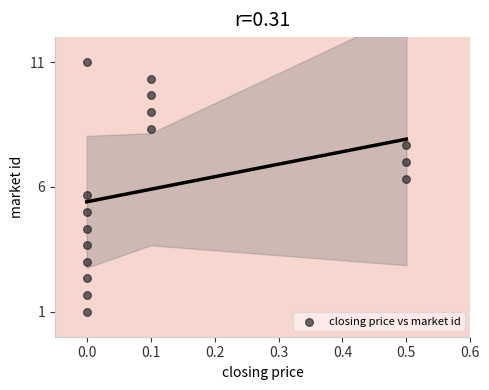

What is the range of X values (max minus min)?

0.5